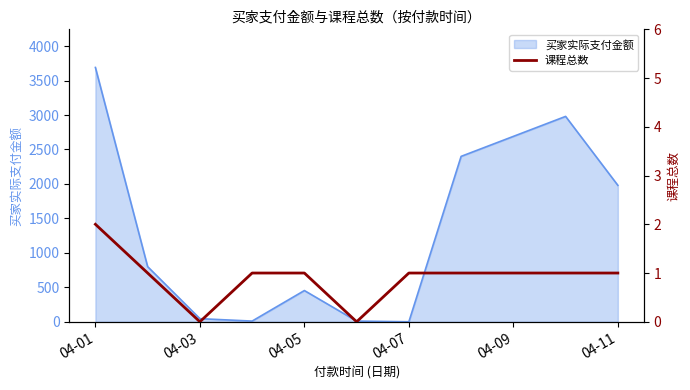

Does the chart display data point markers on the line(s)?

No